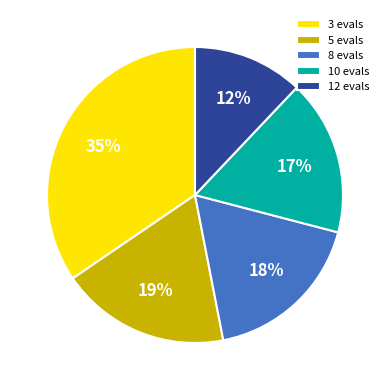

The 12 evals slice represents 19% of the pie. True or false?

False